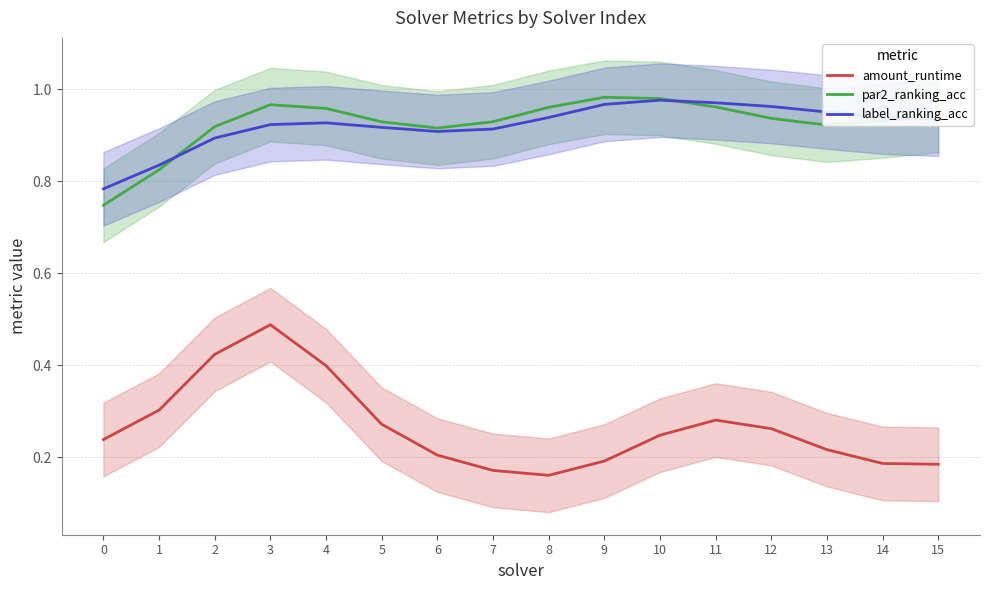

What is the value of the par2_ranking_acc point at the 5th from the left?

1.0